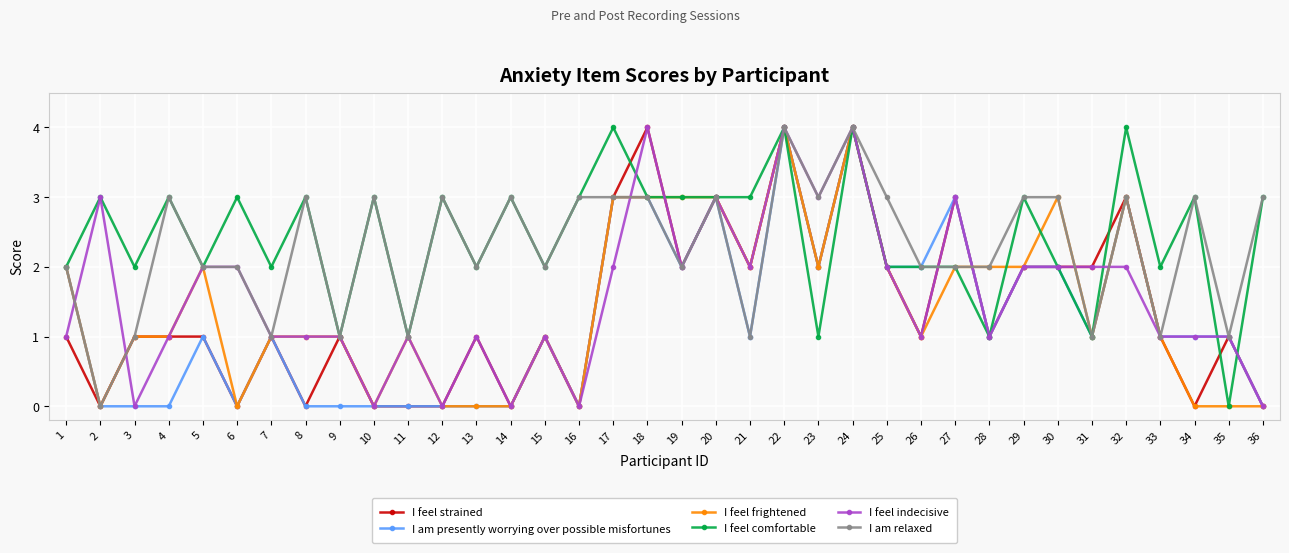

At which category does I am relaxed reach its first local valley?

2